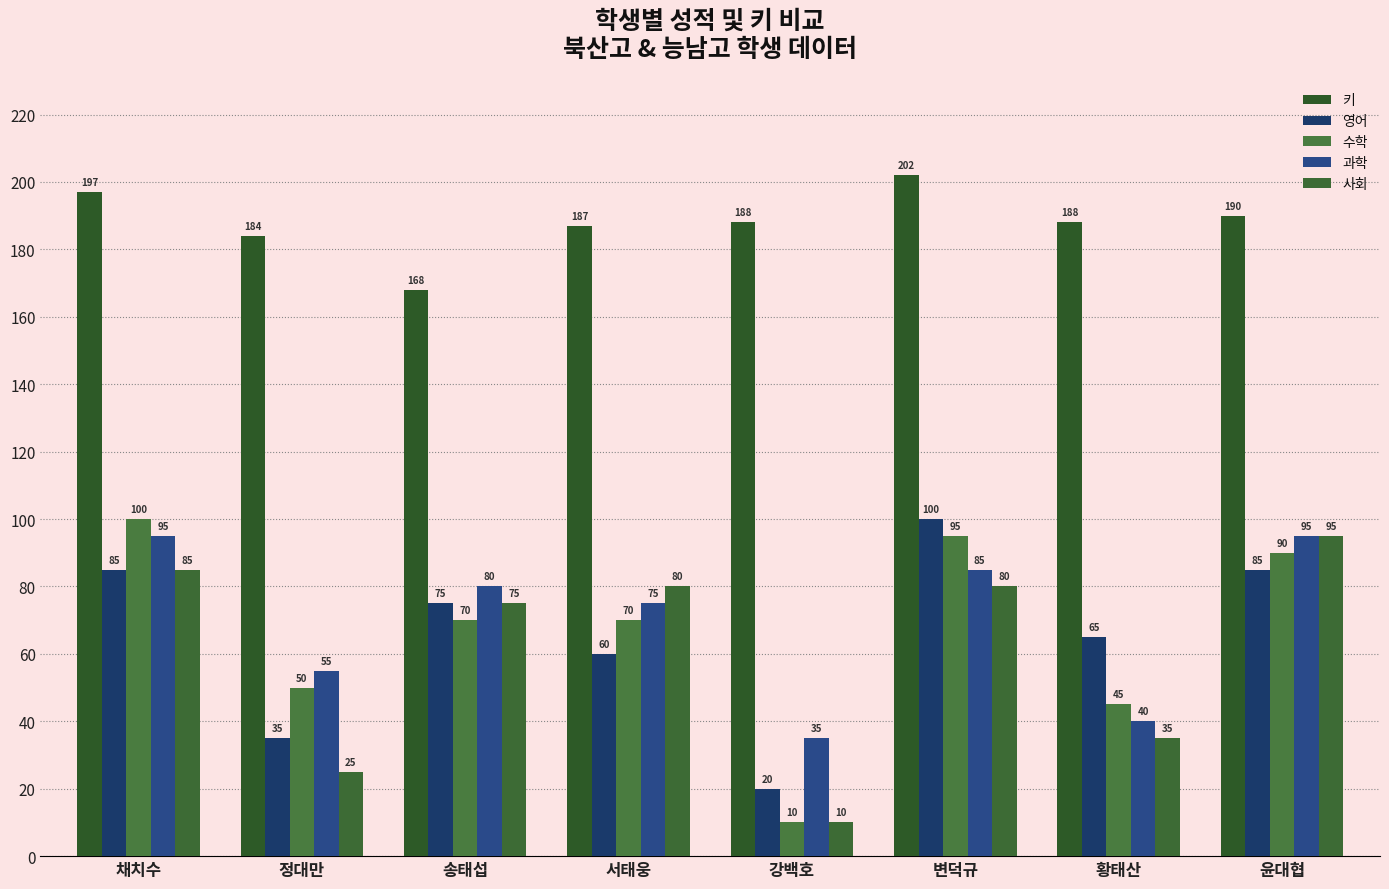

Is the value of 수학 at 정대만 greater than the value of 키 at 서태웅?

No